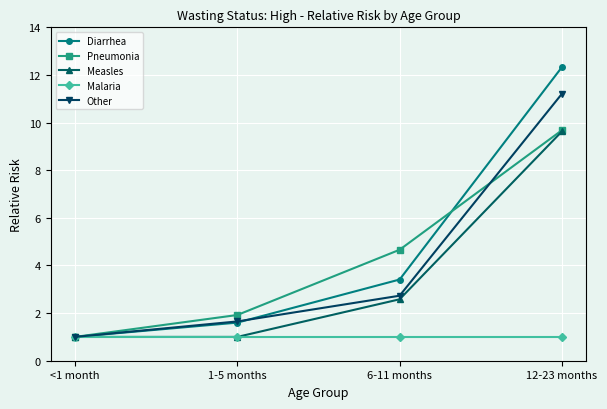

What is the sum of all Measles values?

14.2